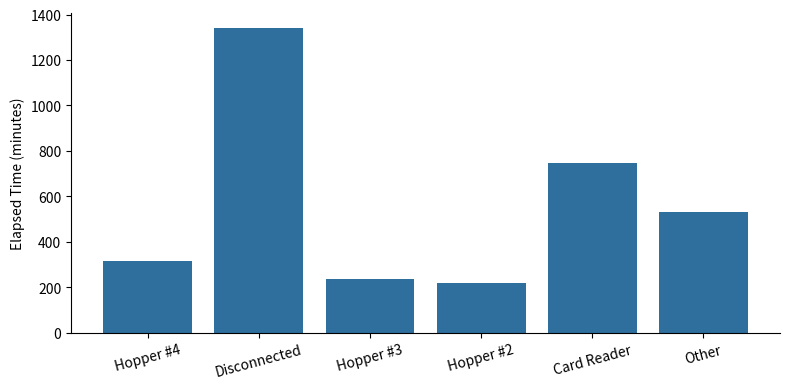

What position from the left is Card Reader?

5